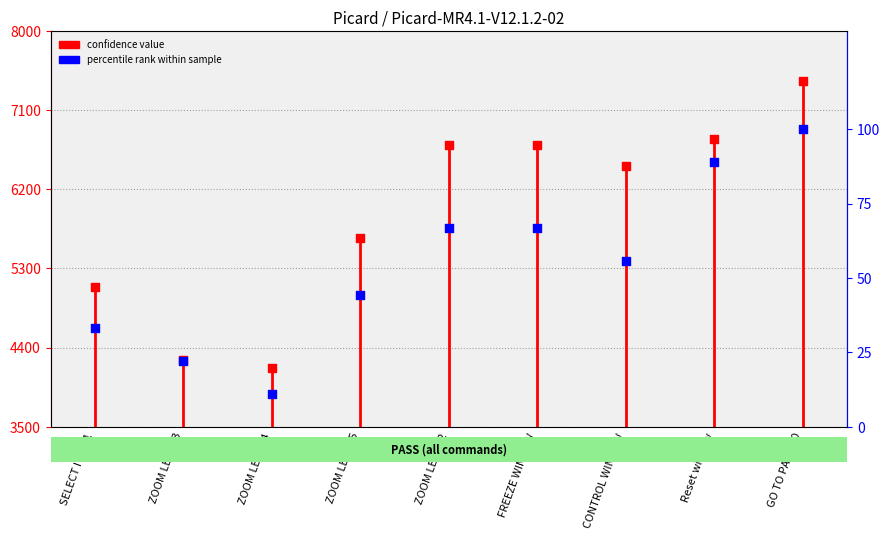

Between ZOOM LEVEL 5 and SELECT ITEM 1, which is larger?

ZOOM LEVEL 5